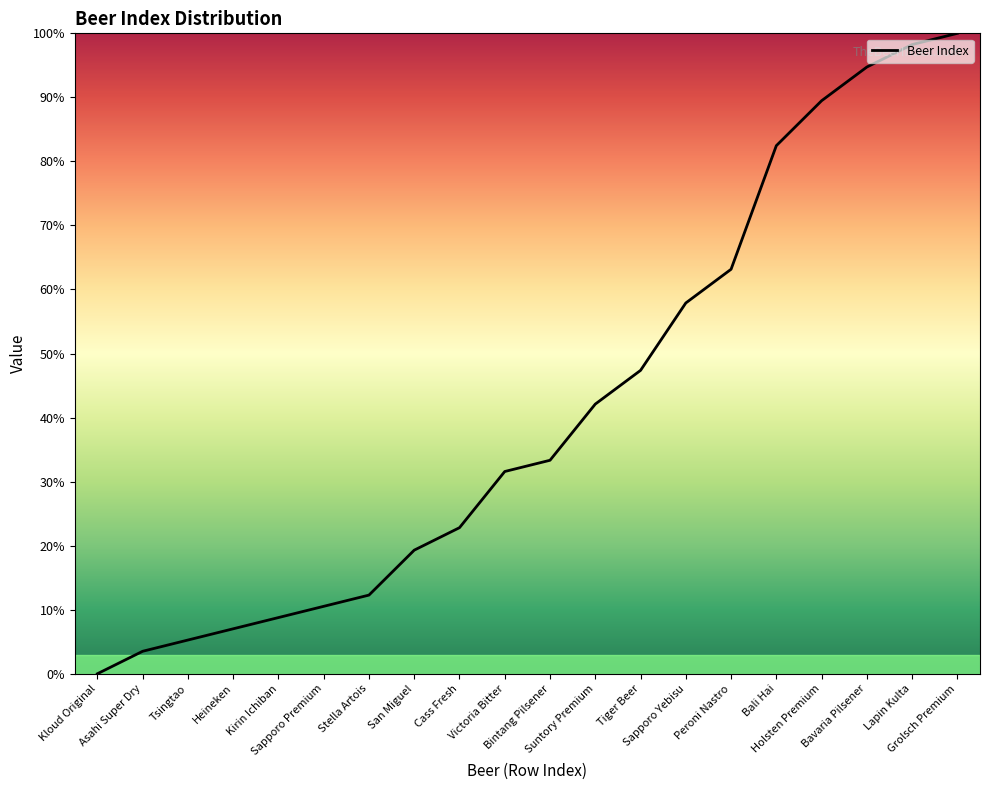

At which label does the data first exceed 33?

Bintang Pilsener